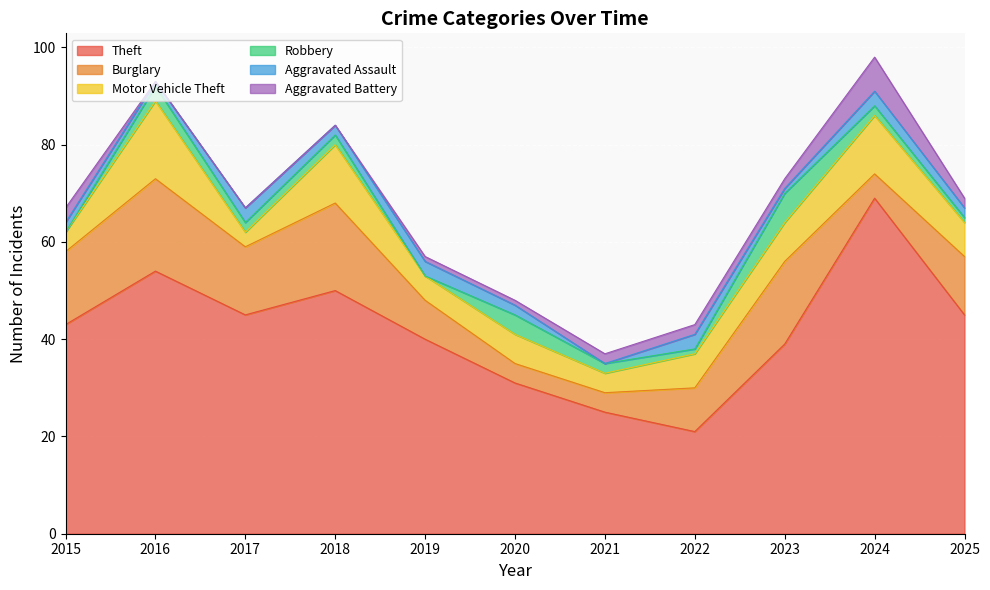

At which category does the chart reach its minimum across all series?

2015